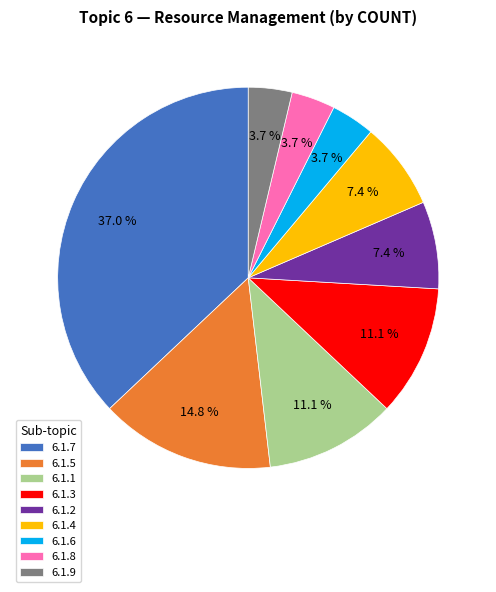

What percentage is NOT represented by 6.1.8?

96.3%